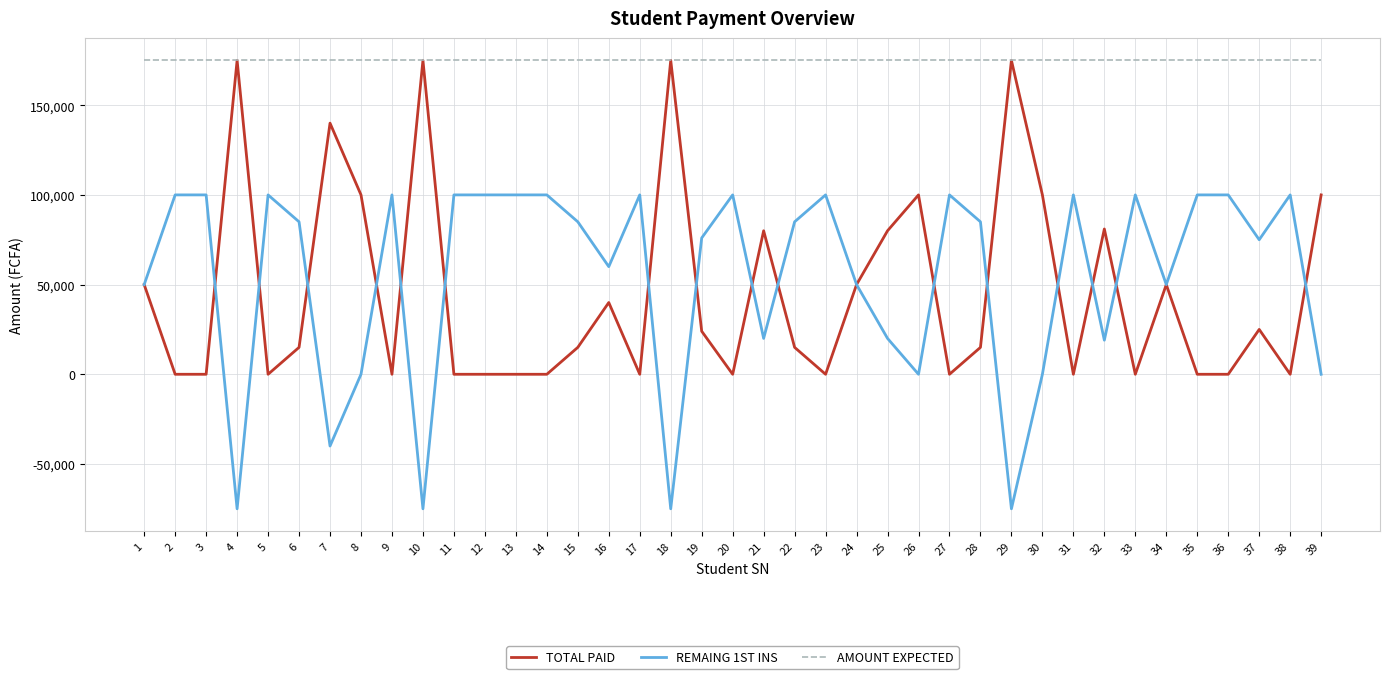

Is the value of REMAING 1ST INS at 8 greater than the value of AMOUNT EXPECTED at 3?

No